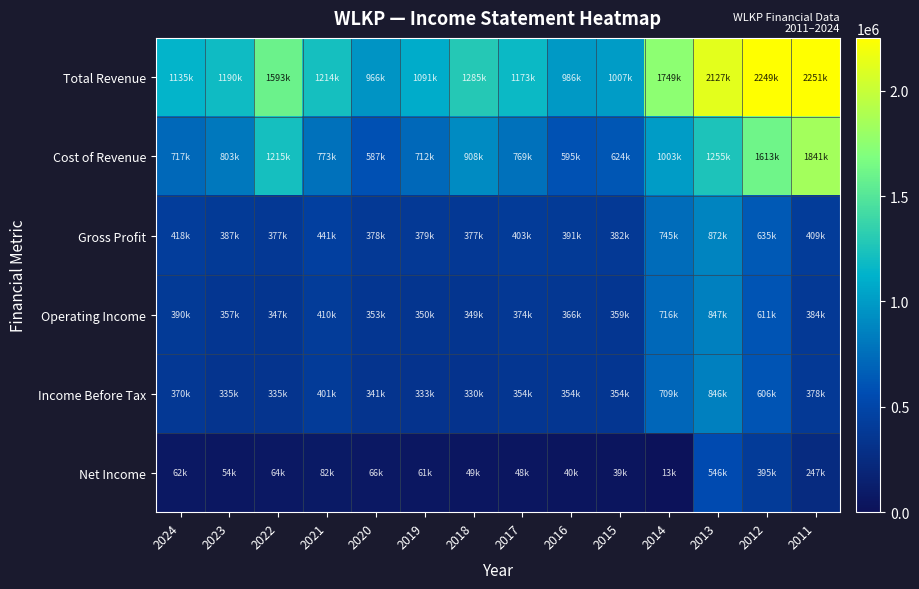

At 2024, list the series in order from smallest to largest.

Net Income, Income Before Tax, Operating Income, Gross Profit, Cost of Revenue, Total Revenue